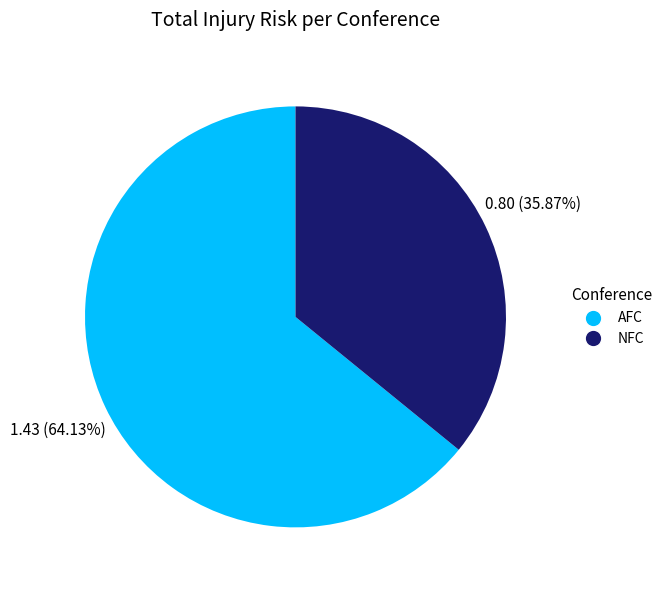

Is there a majority slice in this chart?

Yes